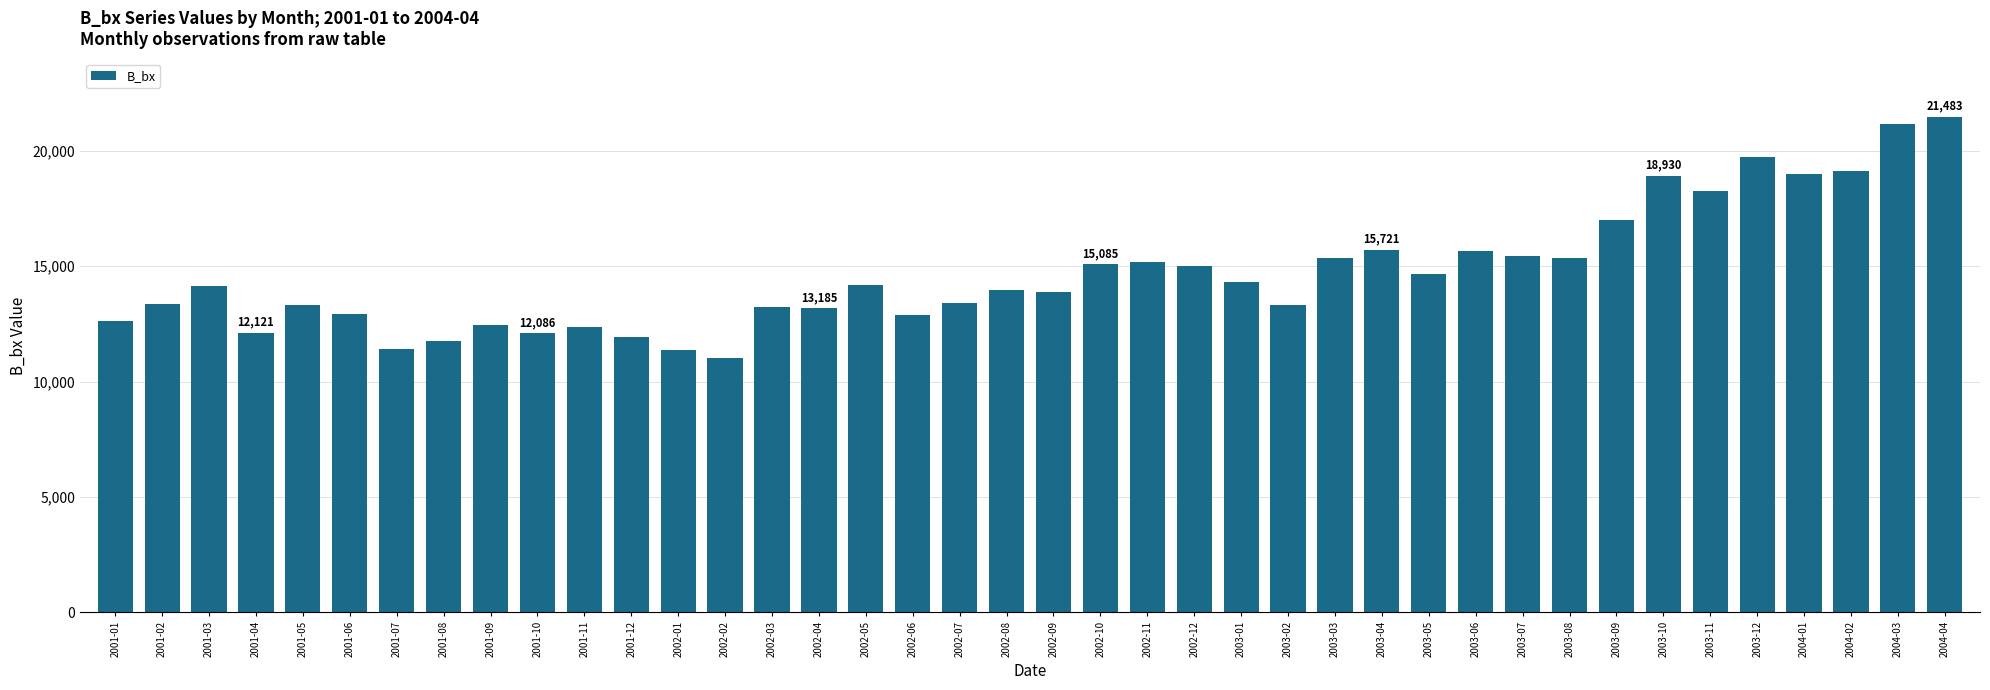

What is the average value?

14687.7